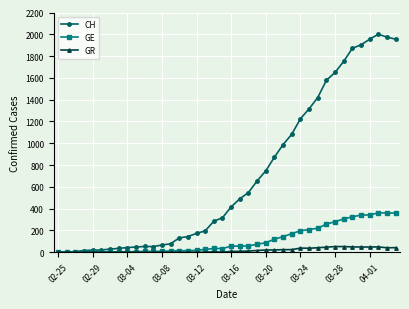

Which series has the widest spread of values?

CH